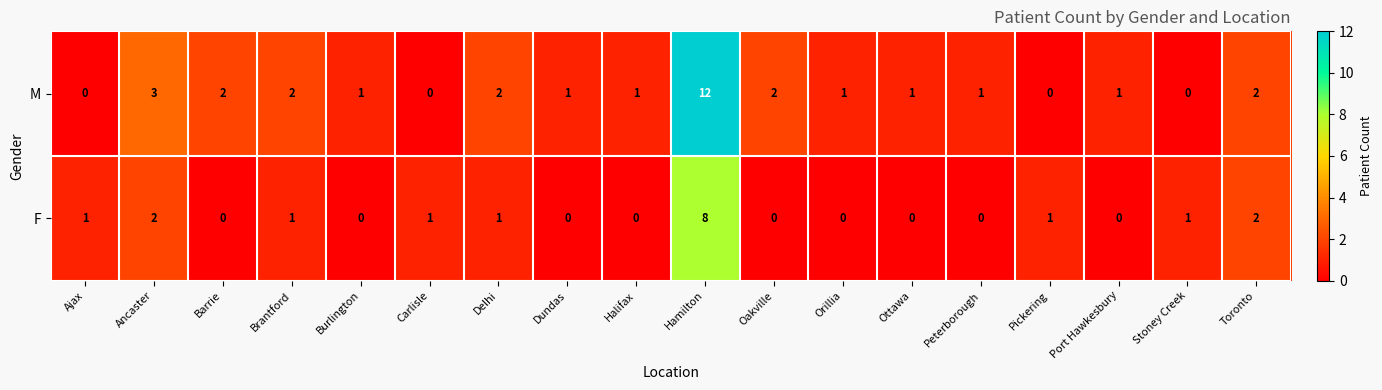

At which label is M closest to 6?

Ancaster